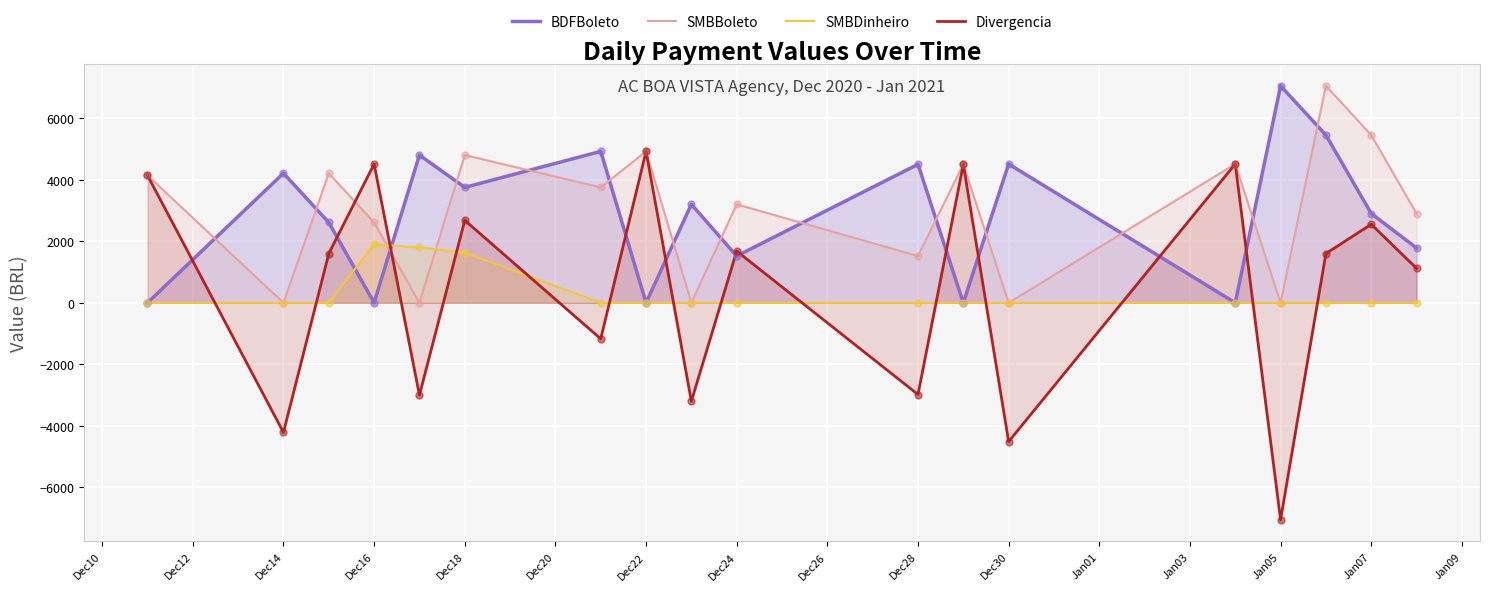

The value of BDFBoleto at Dec14 is 1913. True or false?

False